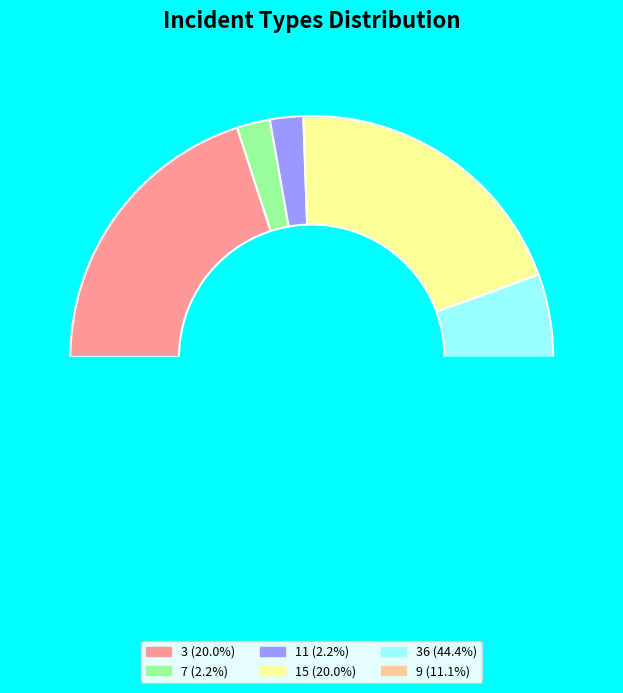

Is it true that 9 is 1% of the pie?

False